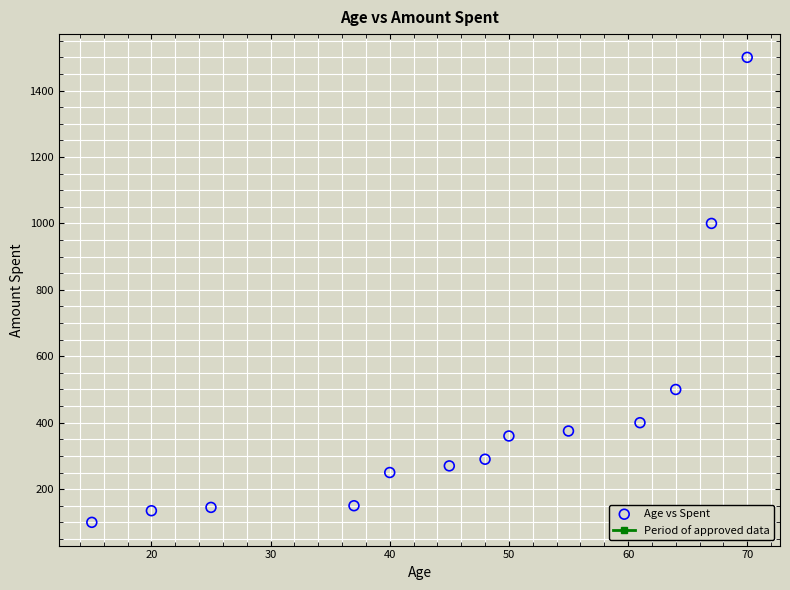

What is the range of Y values (max minus min)?

1400